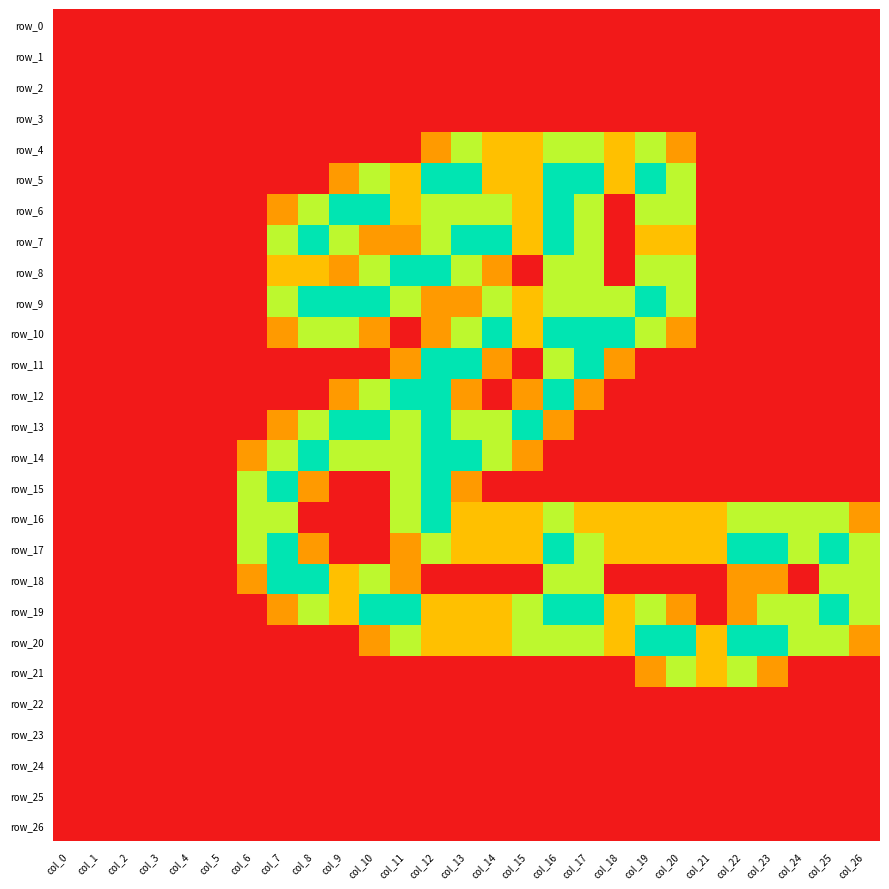

At which label does row_14 reach its minimum?

col_0